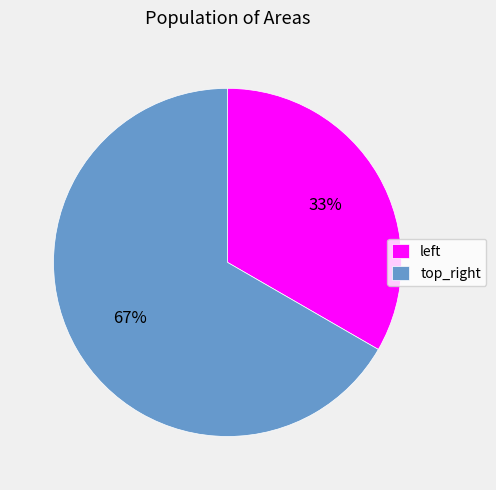

How many slices are in this pie chart?

2